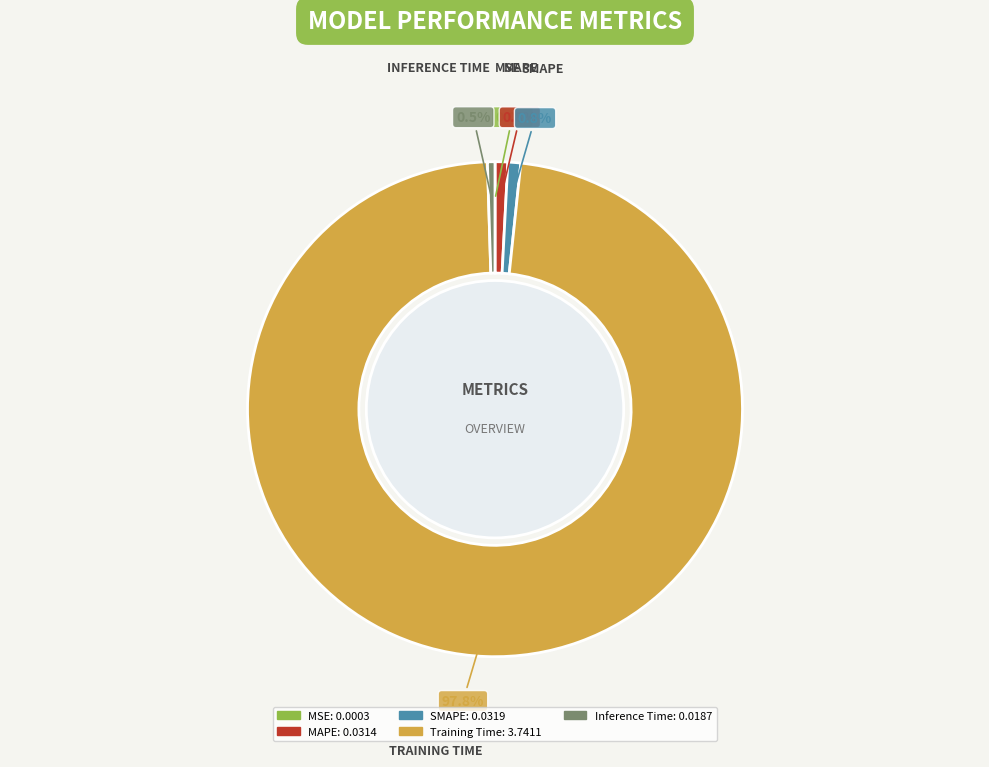

Which slice represents more than half of the pie?

Training Time